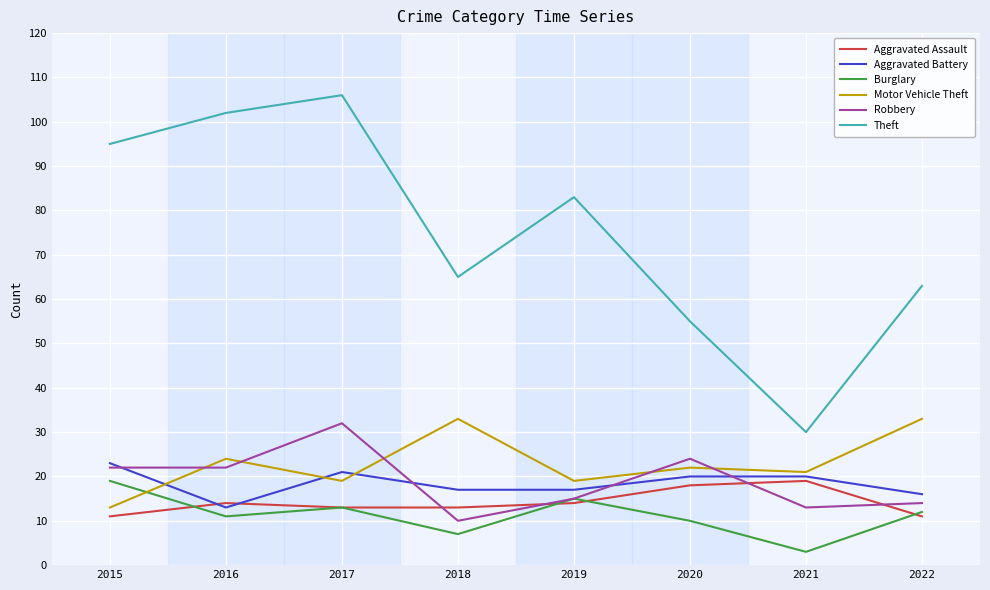

Which series has the largest total across all categories?

Theft